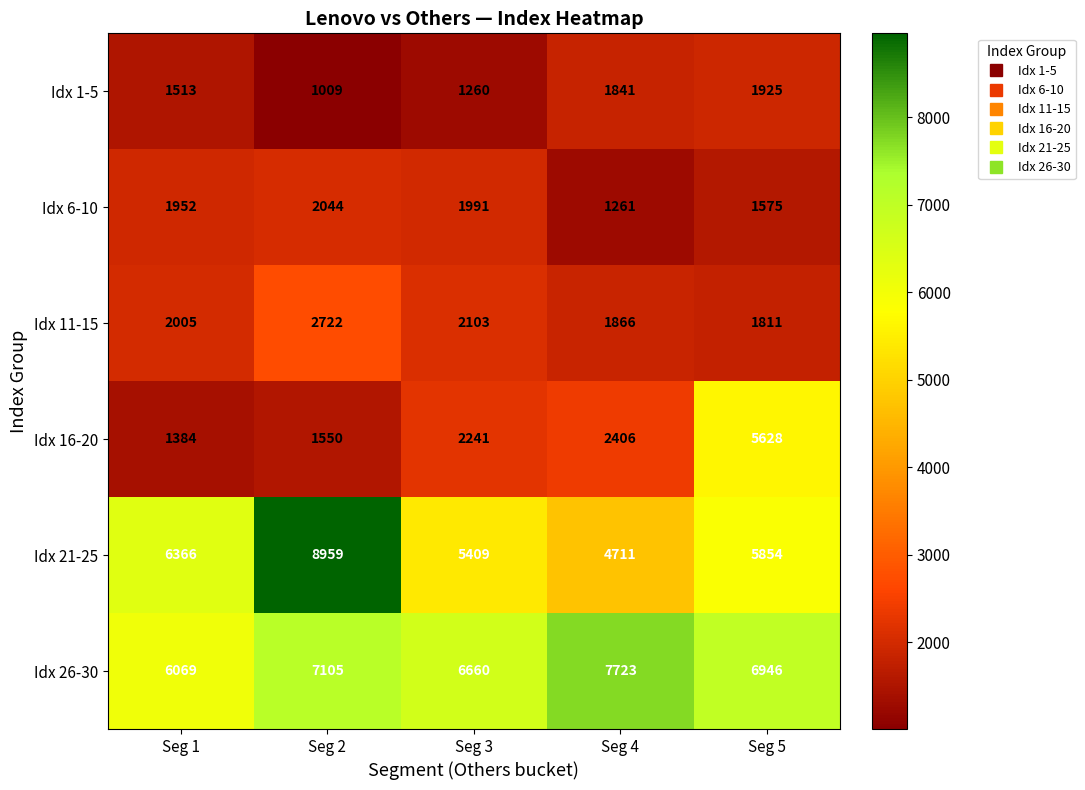

What is the difference between the second highest and minimum values in the Idx 16-20 series?

1022